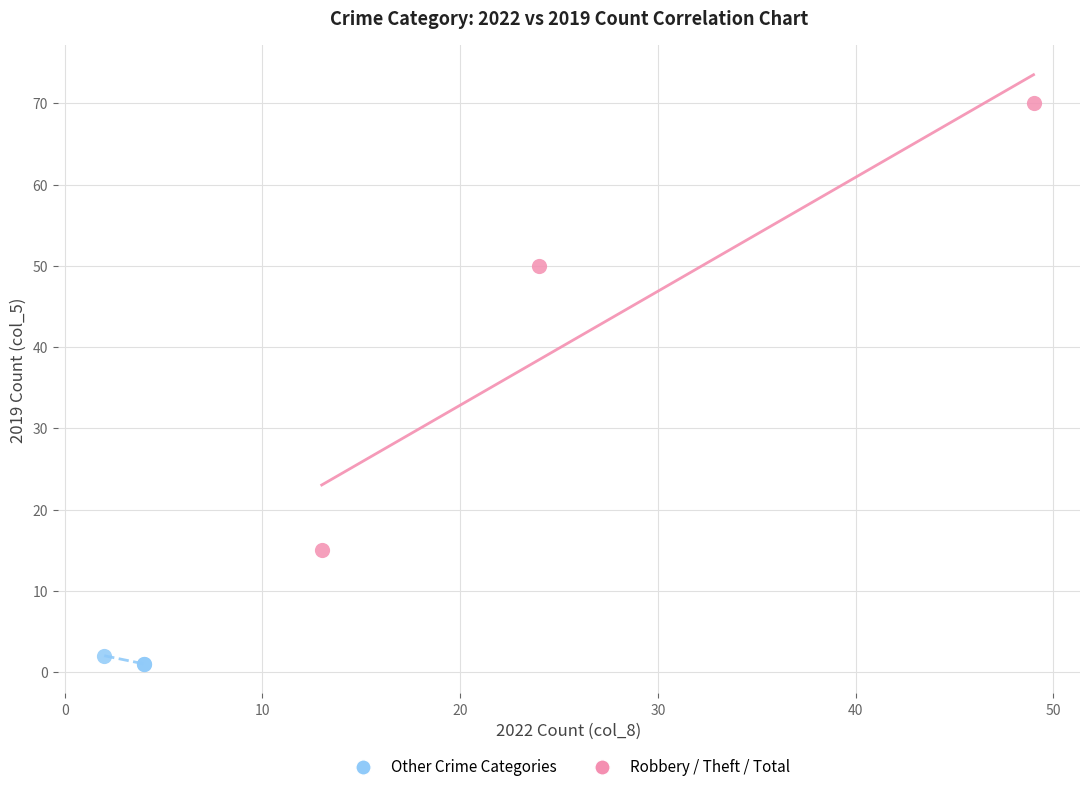

Which series contains the highest Y value?

Robbery / Theft / Total